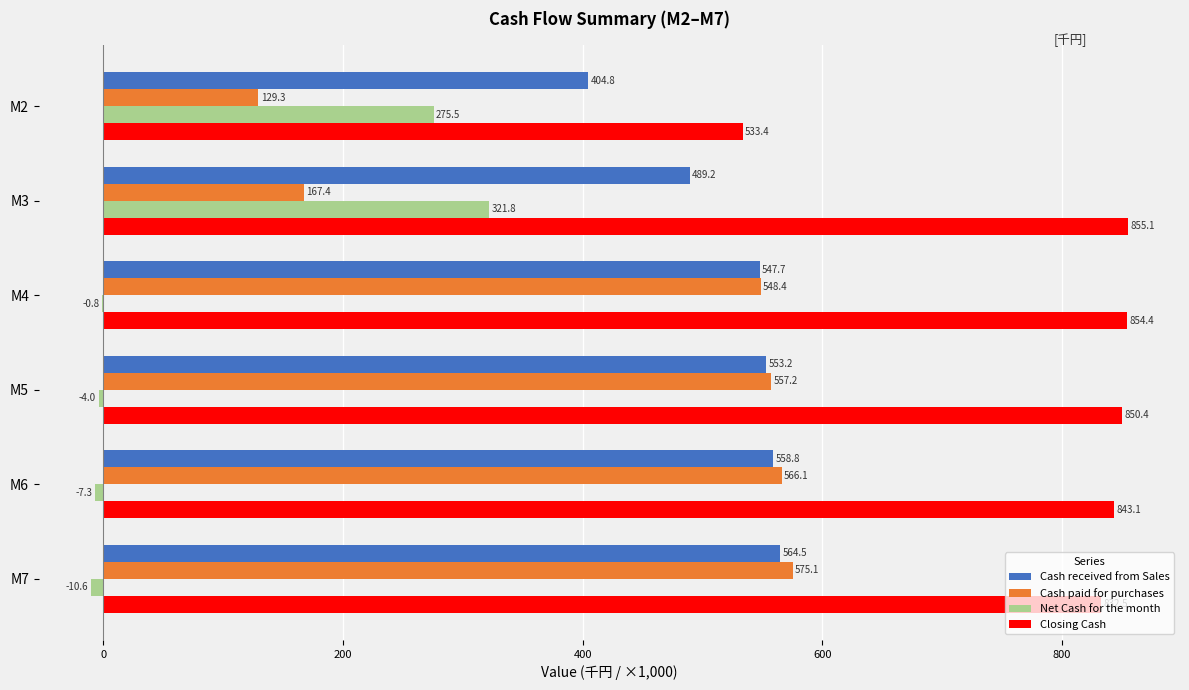

Is the value of Cash paid for purchases at M7 greater than the value of Cash received from Sales at M6?

Yes